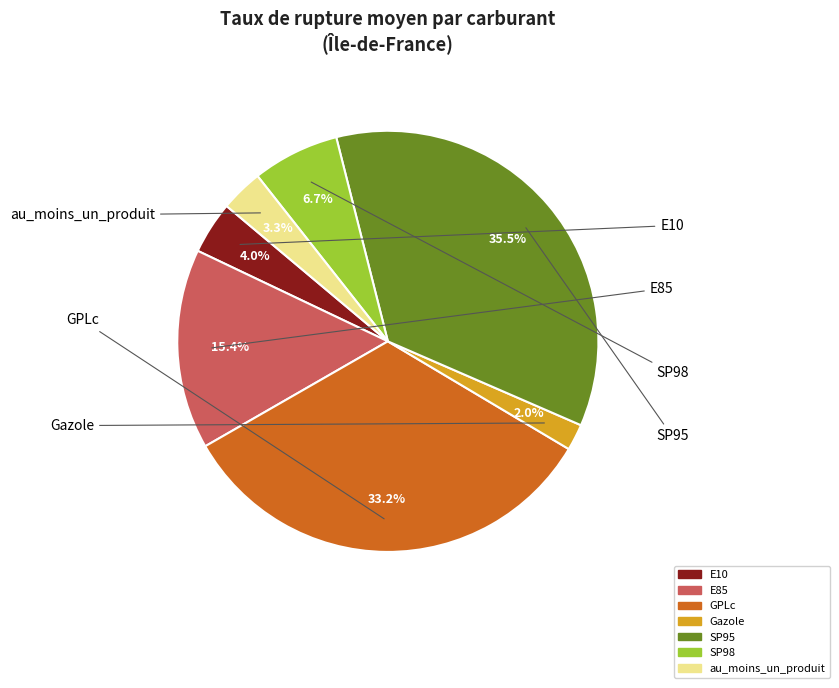

To the nearest percent, what percentage of the pie is E10?

4%